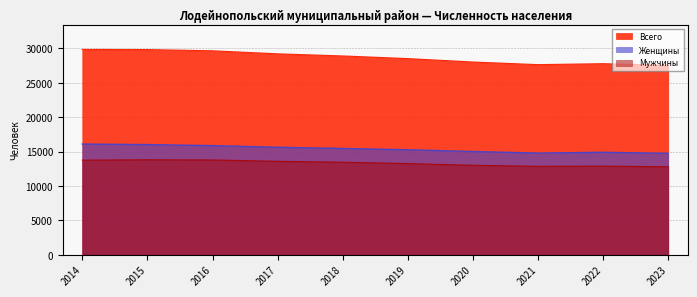

What are all the series names shown in the legend?

Всего, Женщины, Мужчины